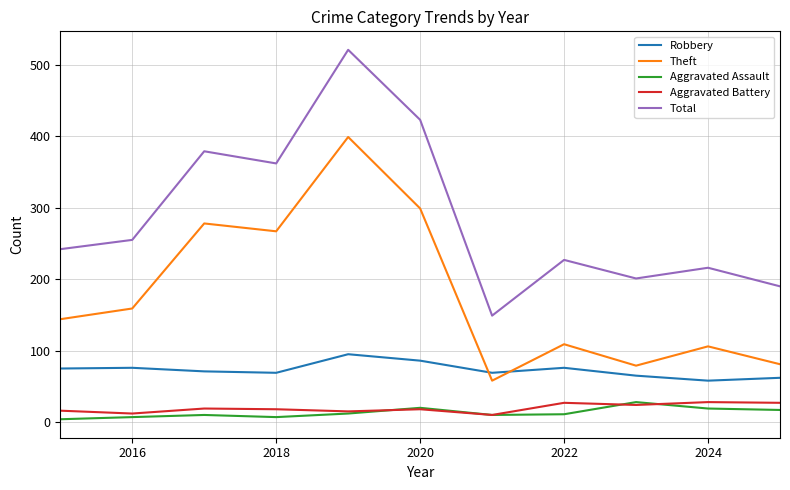

In Total, how many points are lower than both neighbors (excluding endpoints)?

3